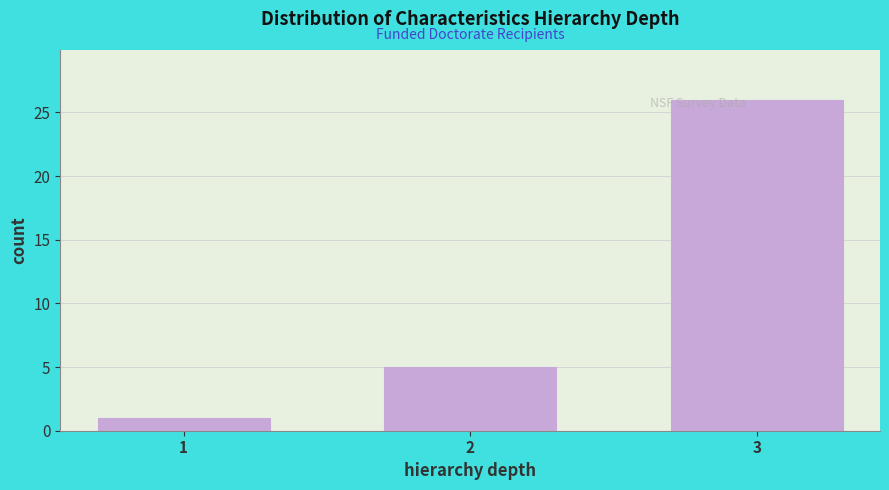

Reading left to right, transcribe all the data shown in this chart.

1=1	2=5	3=26